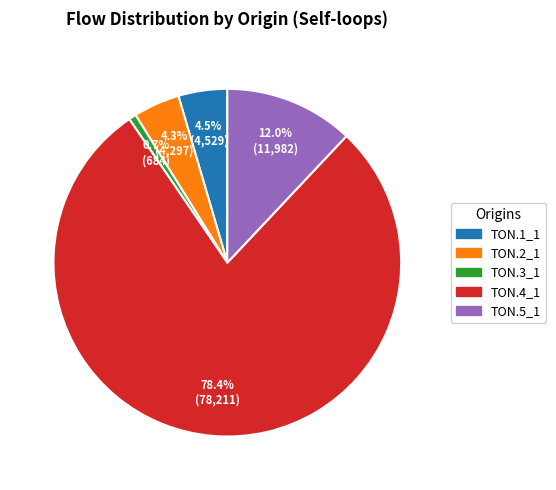

How many slices are in this pie chart?

5